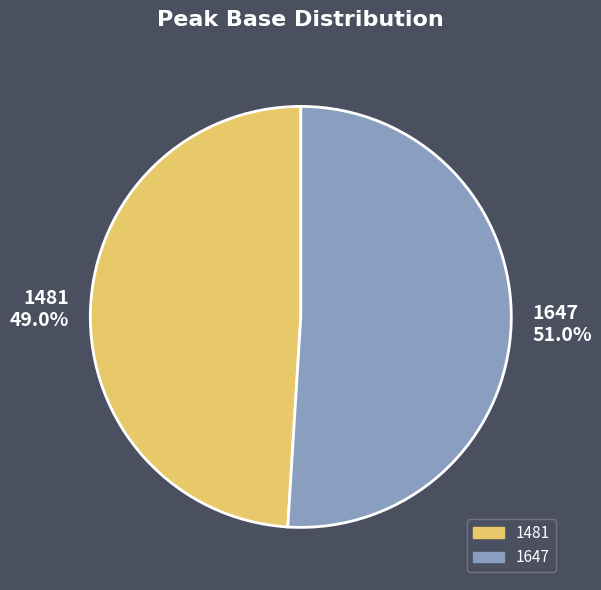

Is it true that 1481 is 49% of the pie?

True